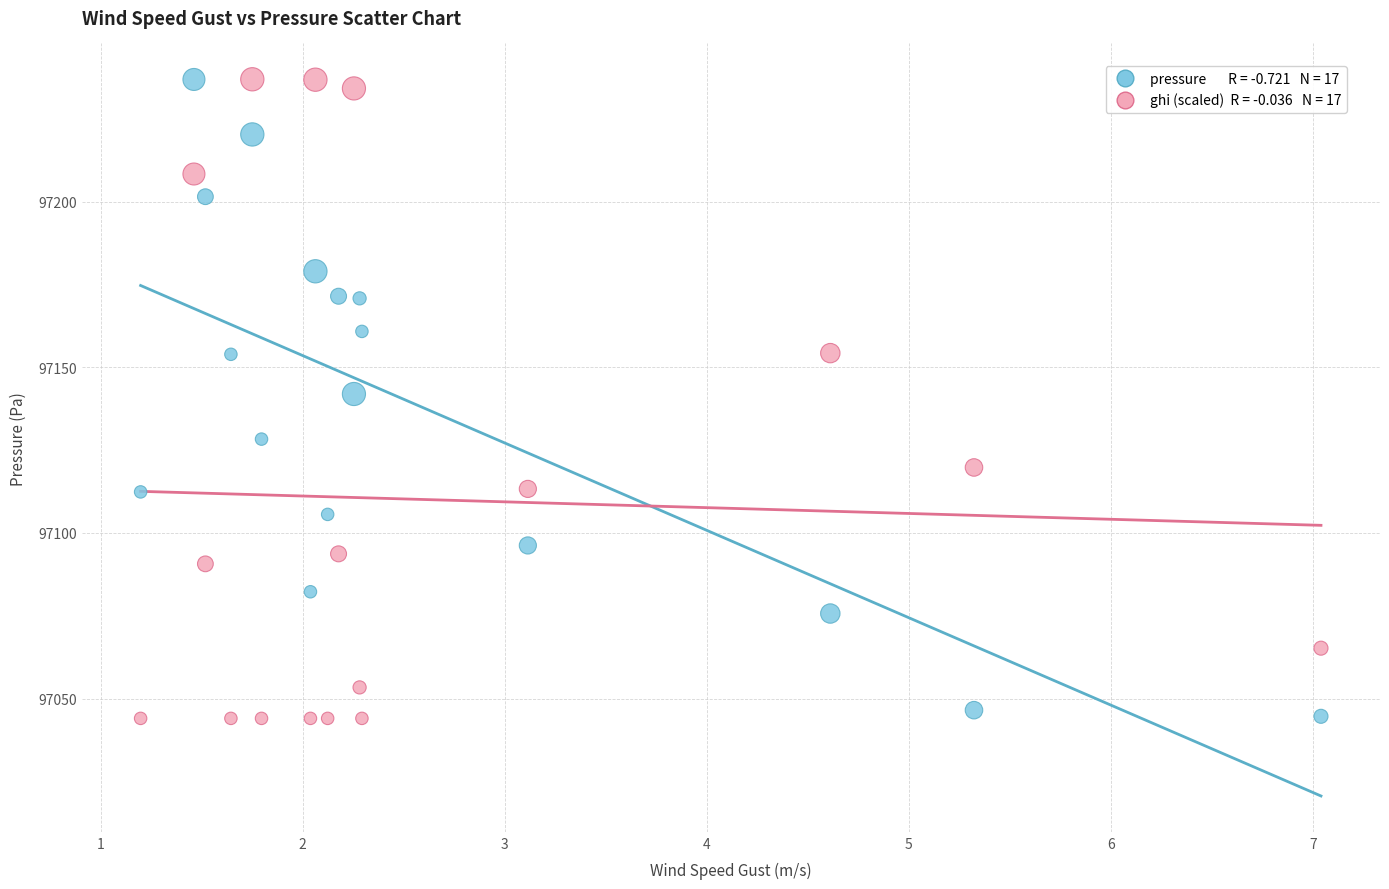

Across all data points, what is the range of X values (max minus min)?

5.8